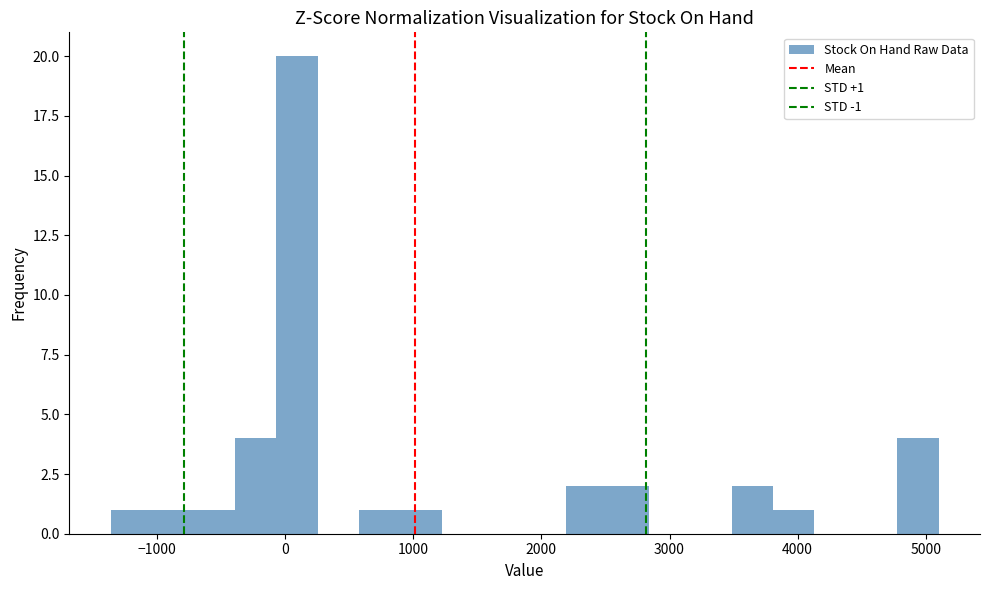

Around what value on the x-axis is the tallest bar? Give the approximate position of its centre, as read against the axis.

100